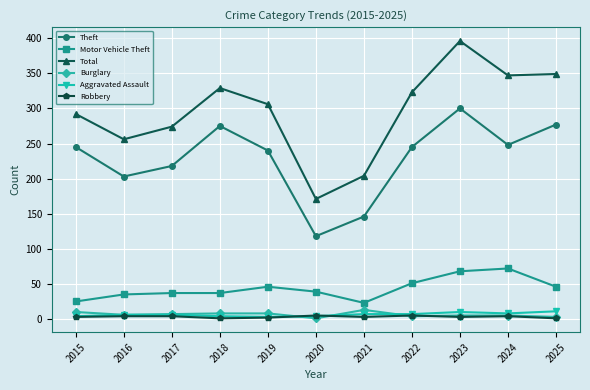

Between 2015 and 2018, which series saw the biggest shift?

Total